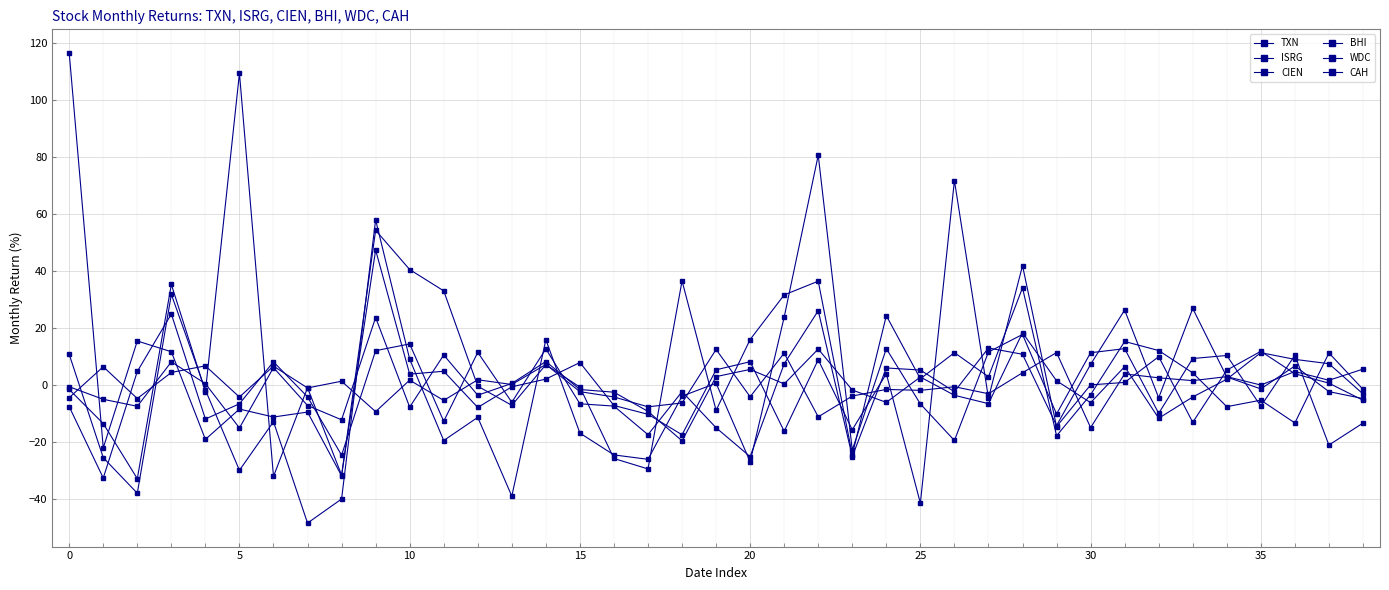

At which label is BHI closest to 2?

34